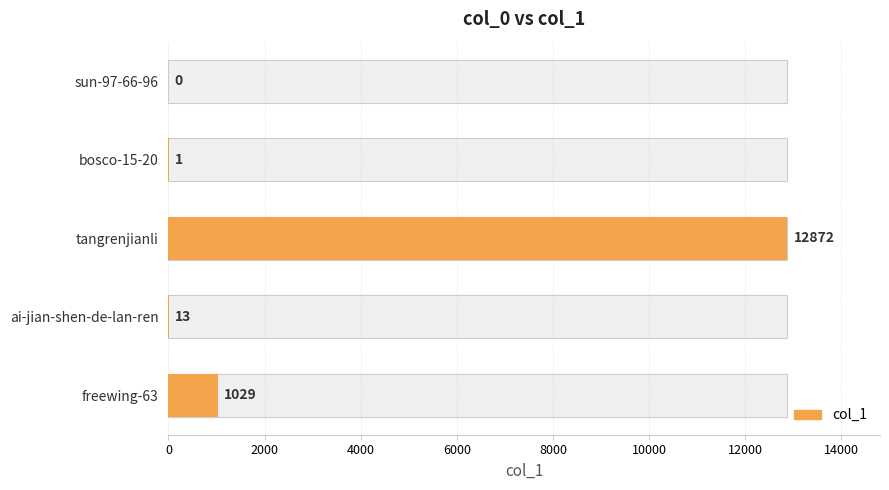

Does the chart contain any negative values?

No